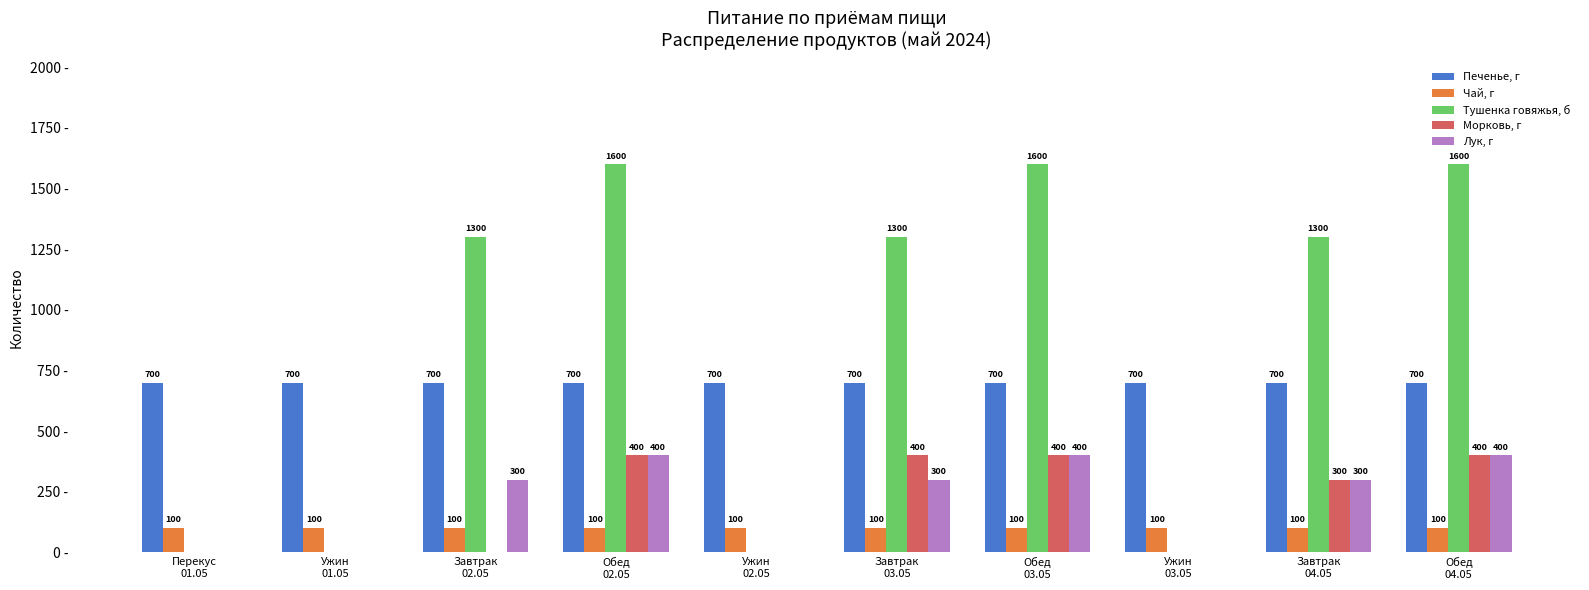

Are the bars grouped side by side (vs. stacked)?

Yes